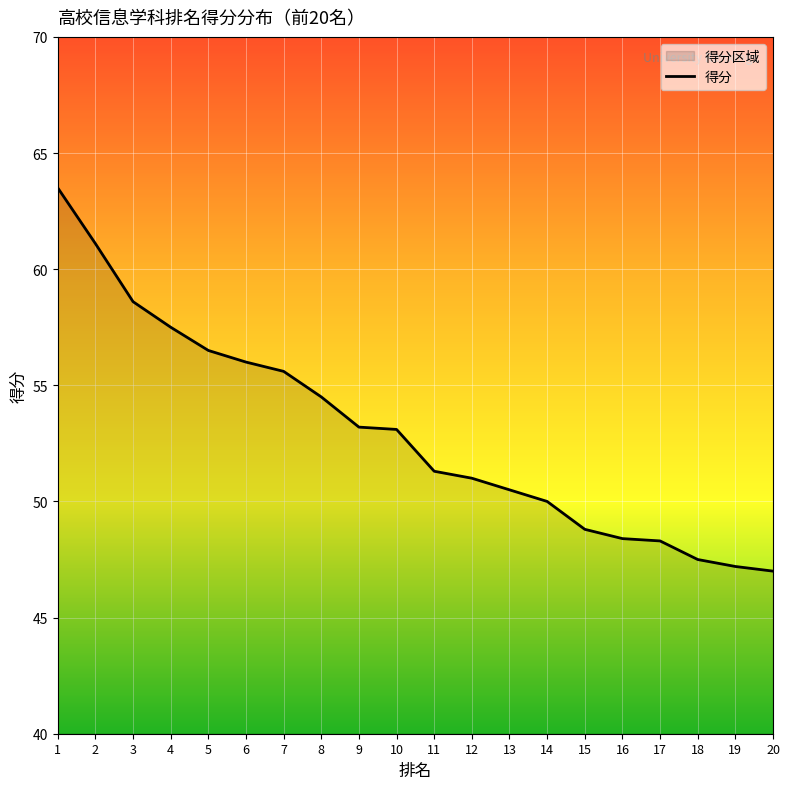

Is it true that the value at 20 is 77.9?

False